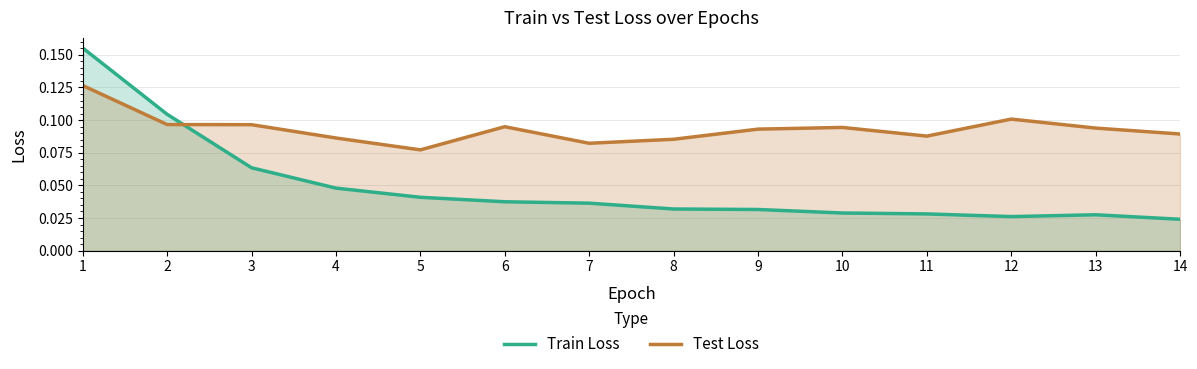

Rank the series at 13 from highest to lowest value.

Test Loss, Train Loss